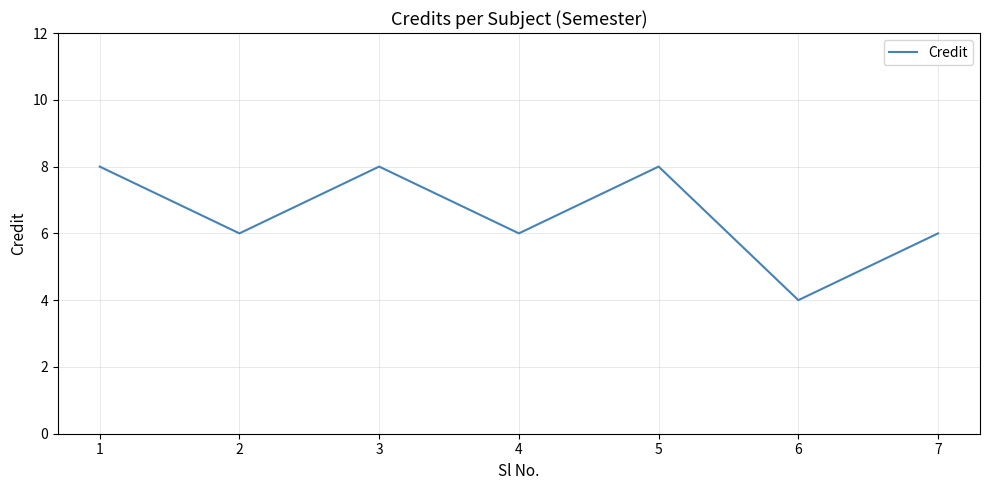

What is the change in value from 3 to 6?

-4